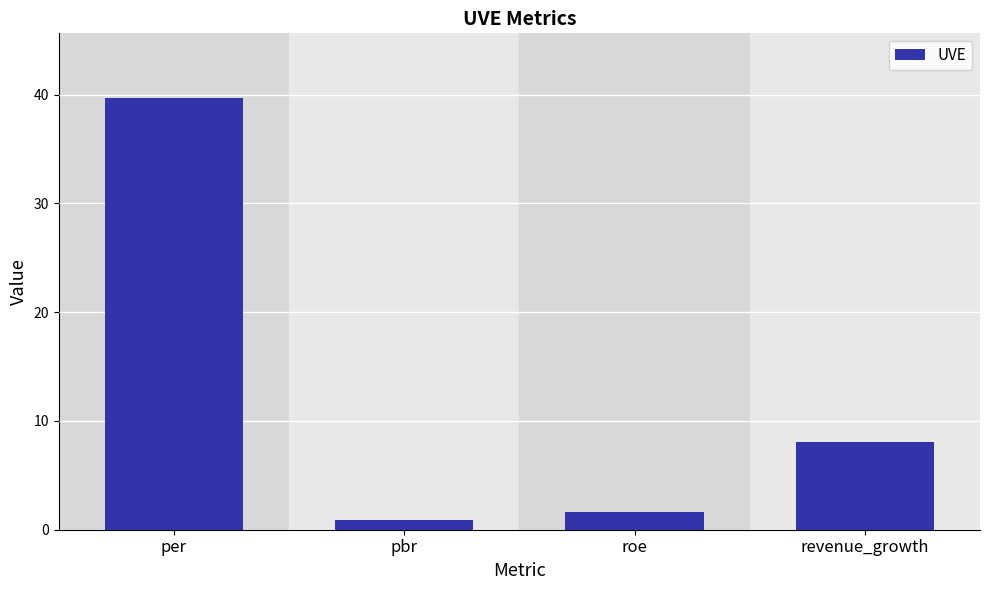

At which label is the value closest to 20?

revenue_growth